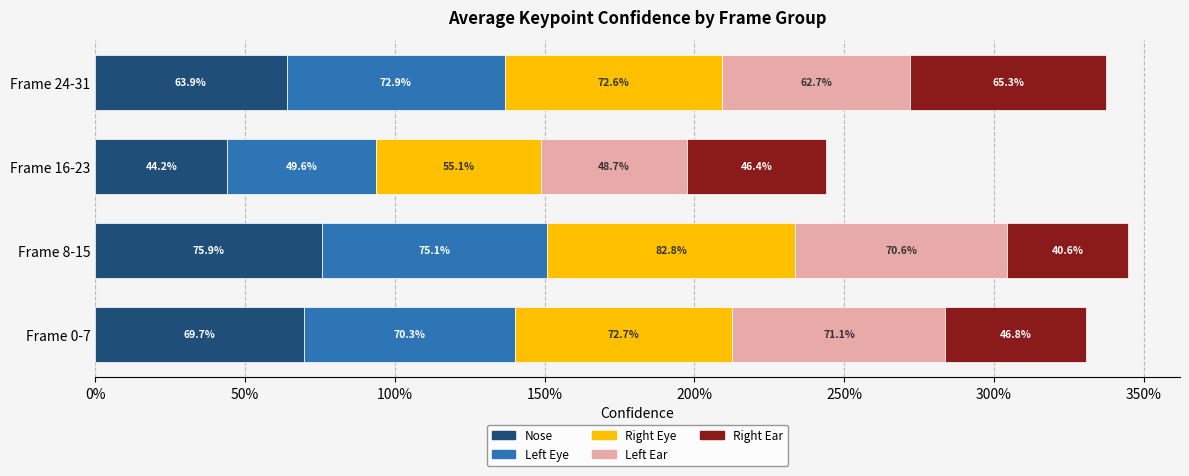

Count the number of categories in the chart.

4